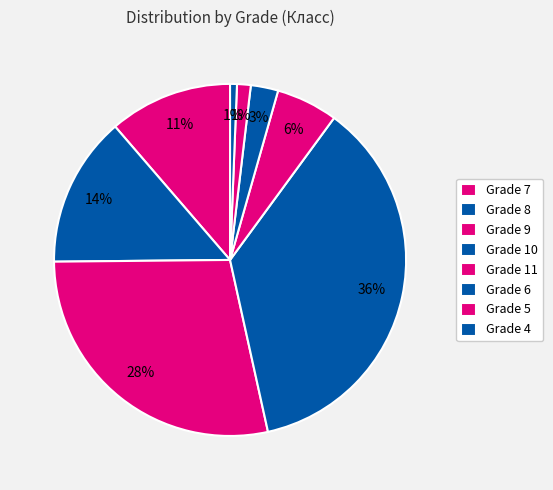

Count the number of slices in the pie.

8